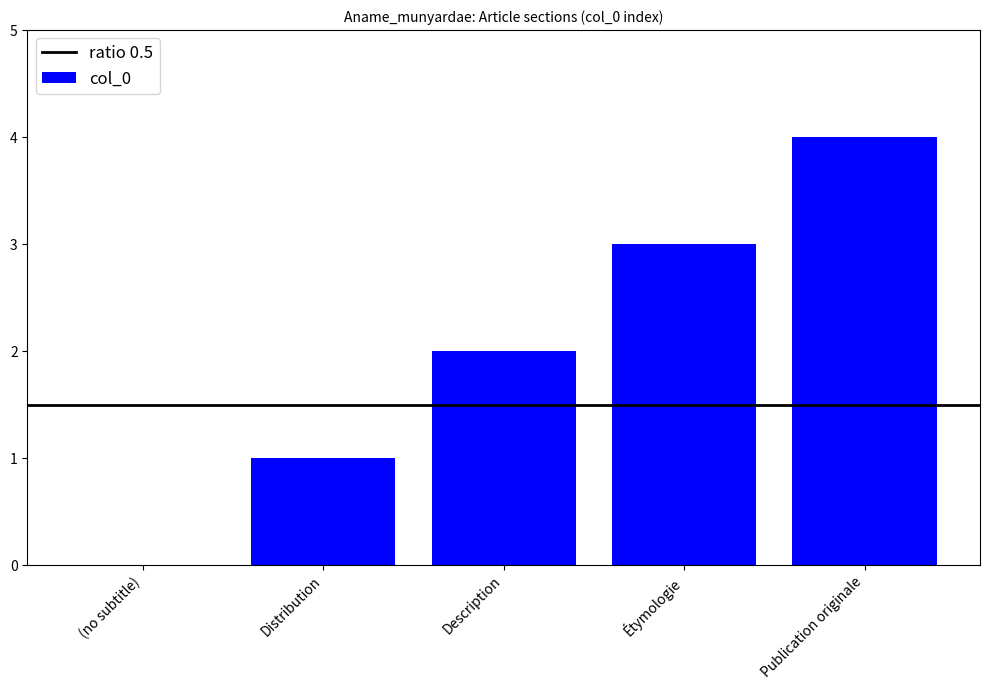

What is the change in value from (no subtitle) to Étymologie?

+3